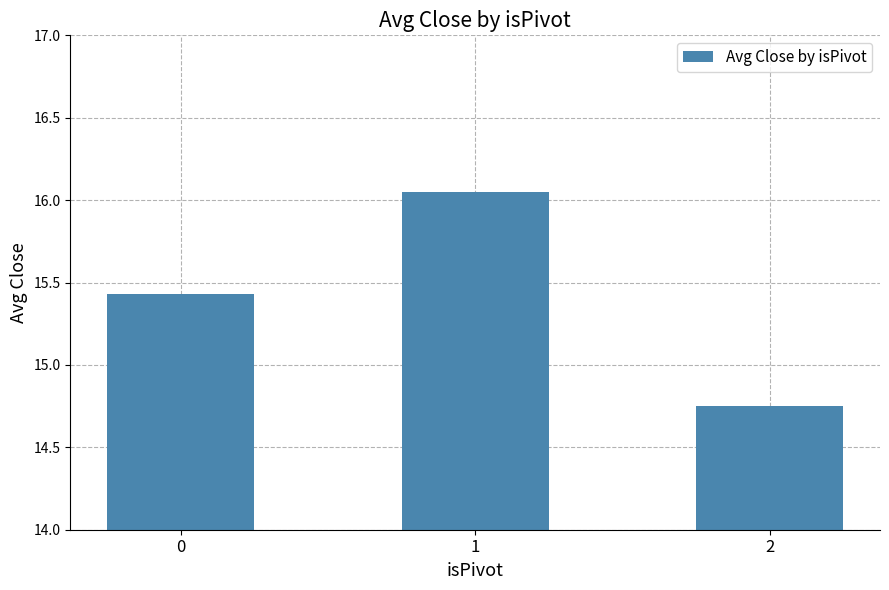

What is the ratio of the value at 0 to the value at 1?

1.0